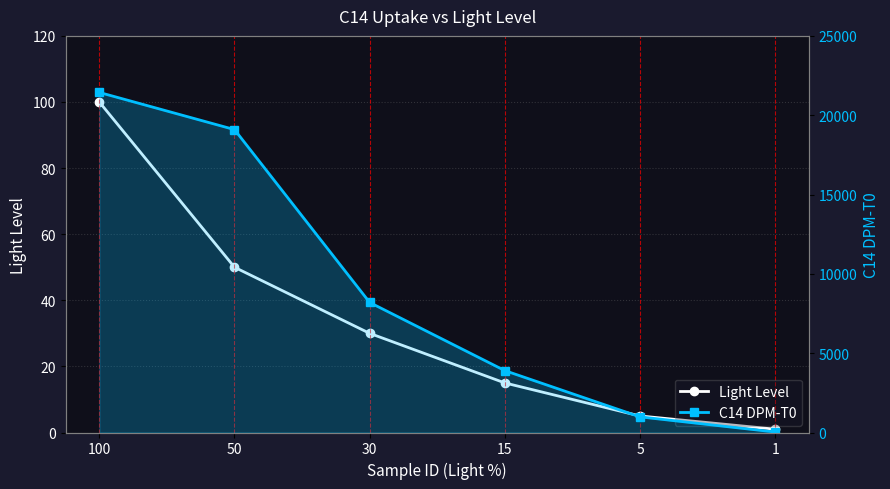

True or false: Light Level has more than 1 points higher than both neighbors.

False